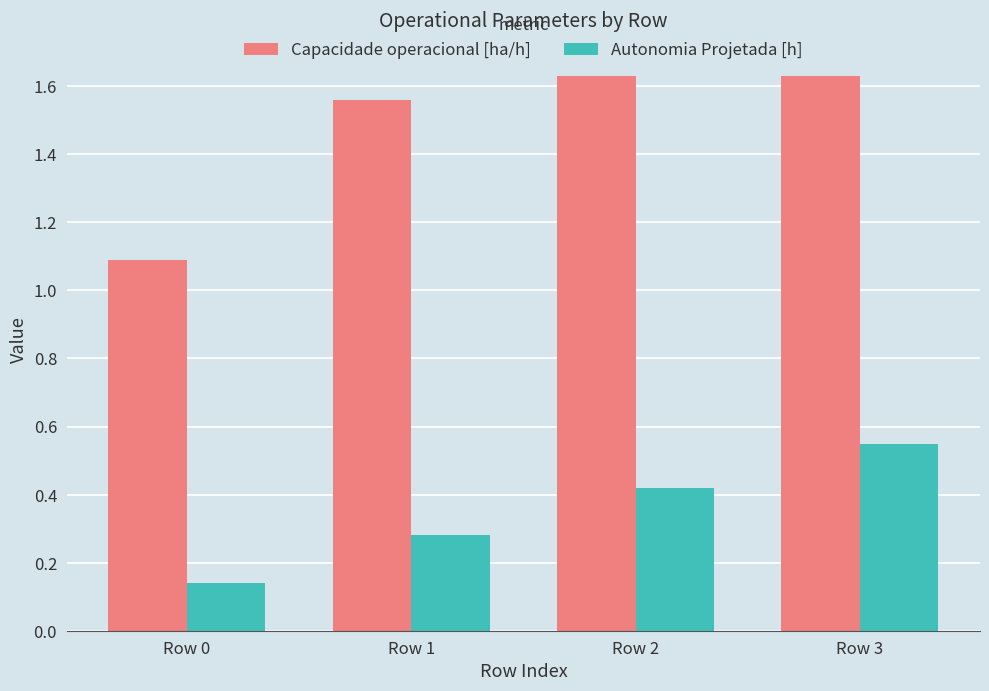

Which series has the largest total across all categories?

Capacidade operacional [ha/h]